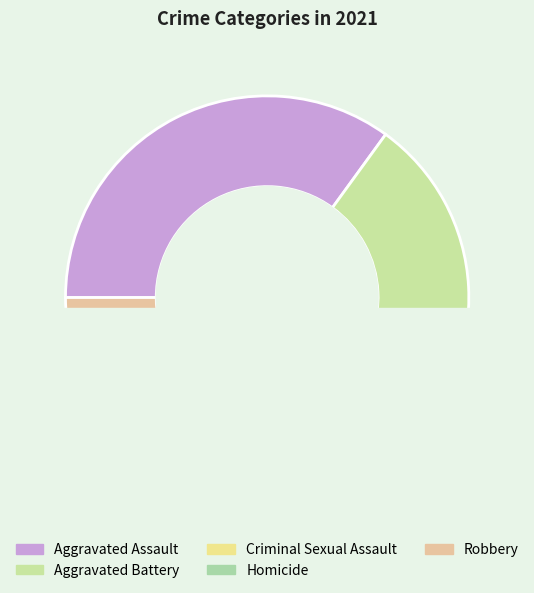

True or false: Criminal Sexual Assault accounts for 23% of the total.

False